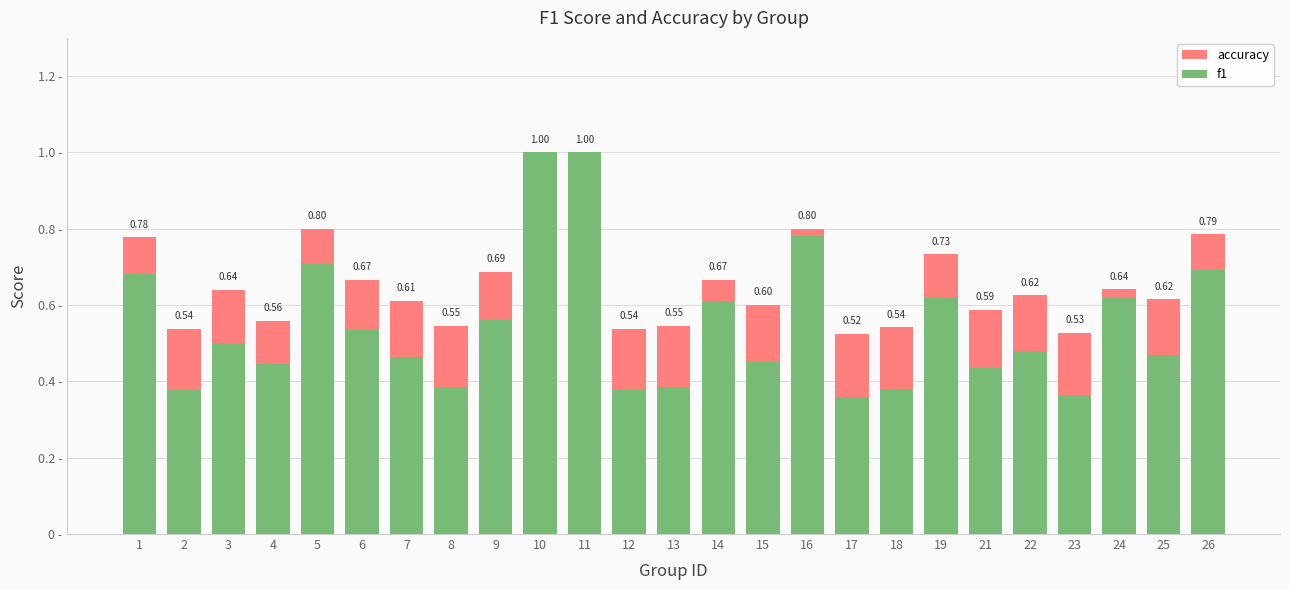

Is it true that accuracy equals 0.1 at 18?

False